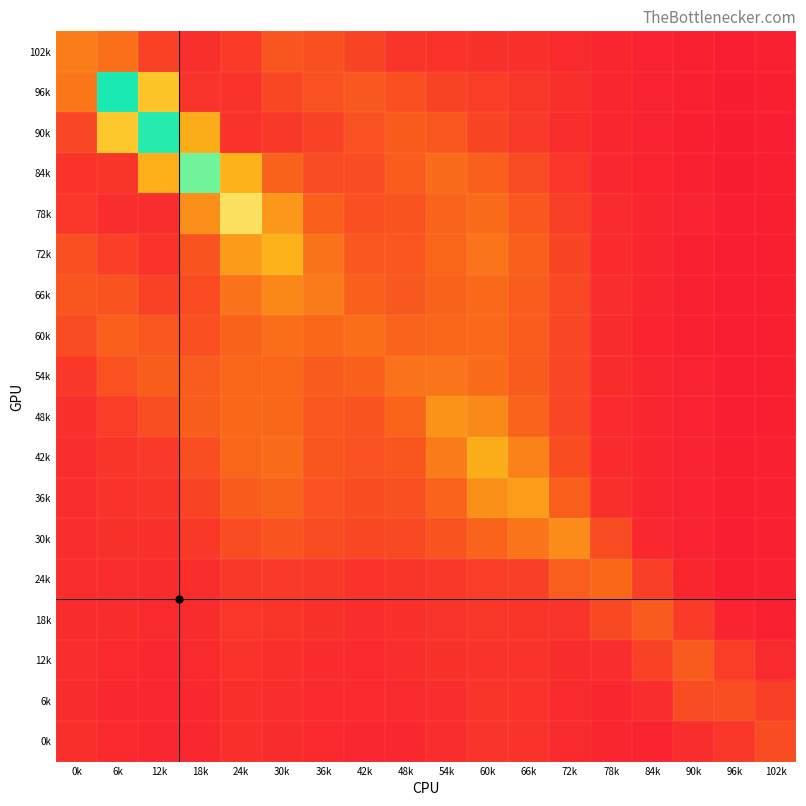

How many data points does each series have?

18